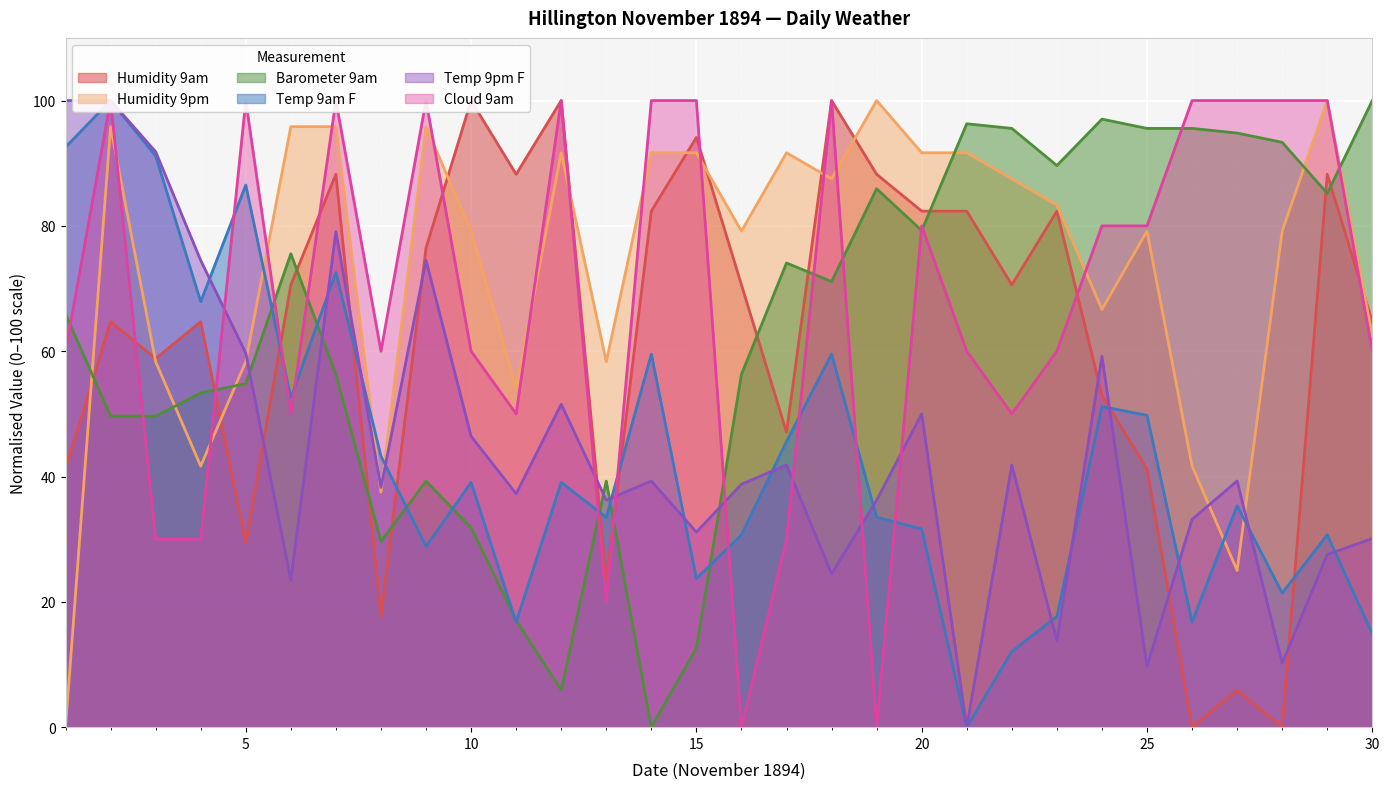

Which series has the widest spread of values?

Humidity 9am